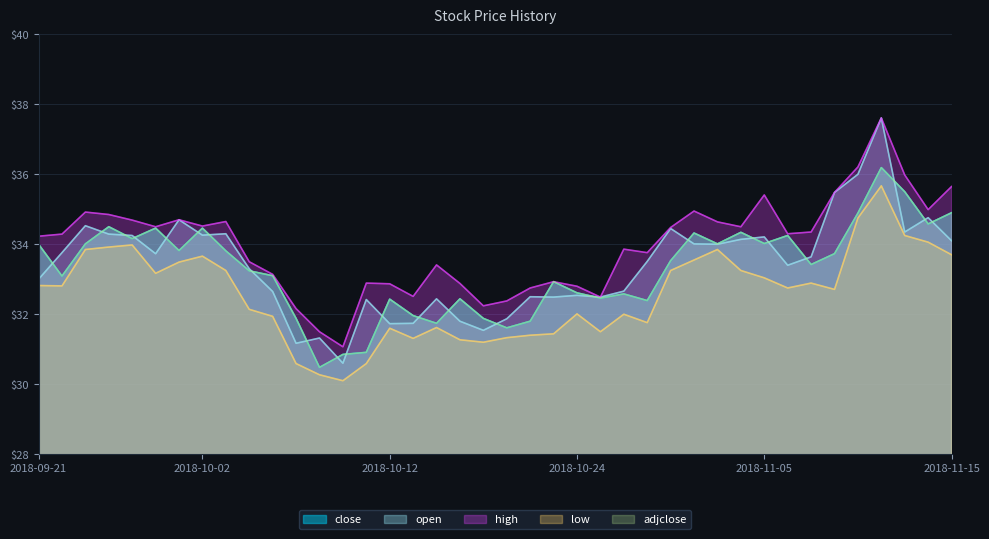

What is the average value of the open series?

33.4